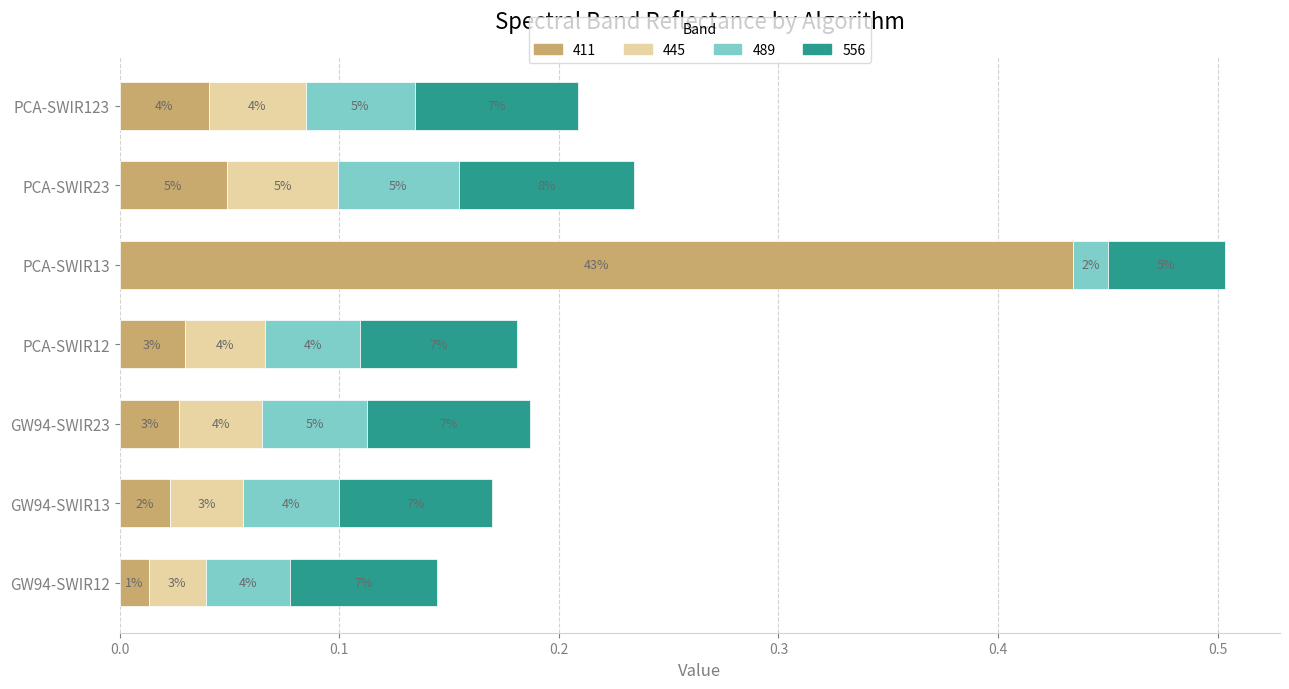

List the series in order of their peak value, lowest first.

445, 489, 556, 411